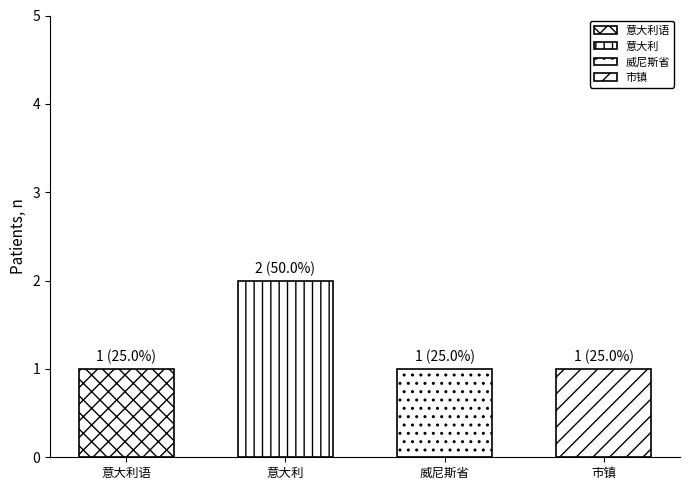

Which has a higher value, 意大利 or 意大利语?

意大利